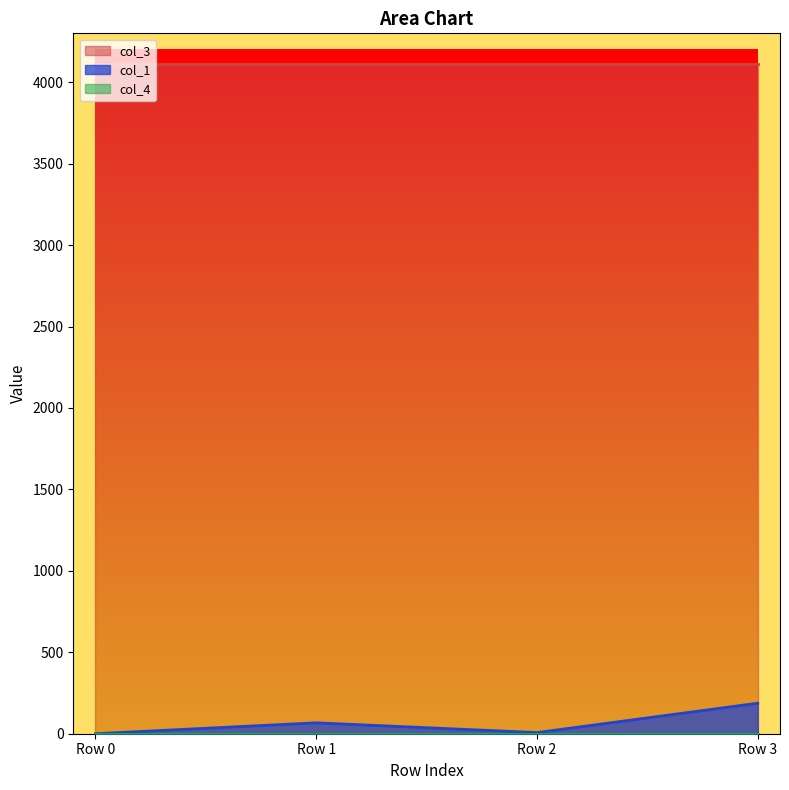

How many categories are shown in the chart?

4